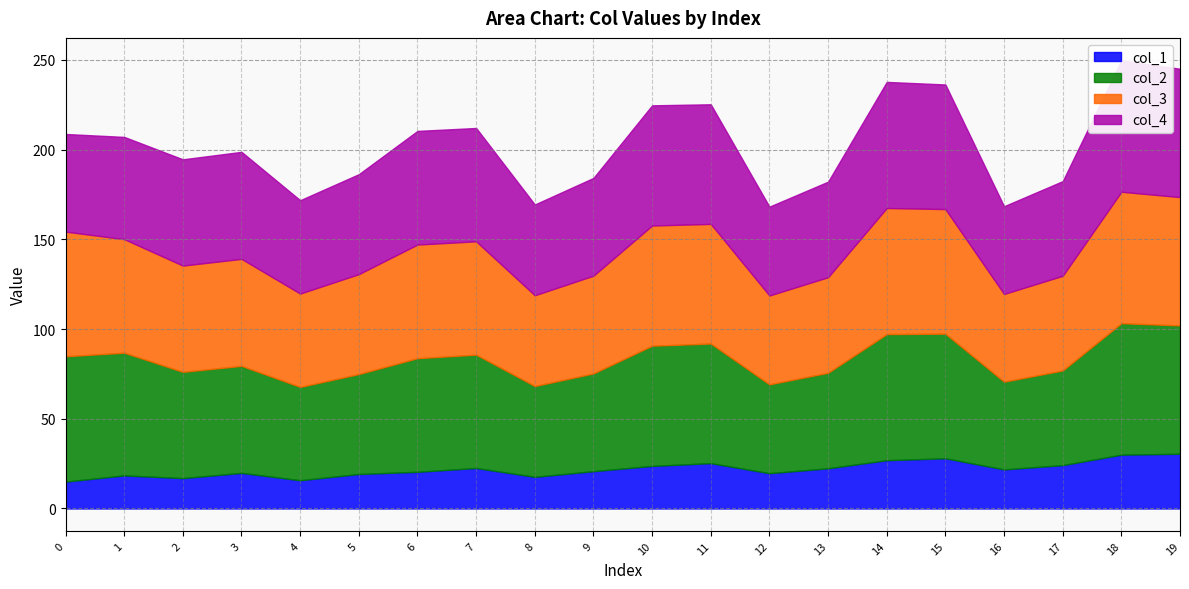

In col_2, how many points are lower than both neighbors (excluding endpoints)?

5